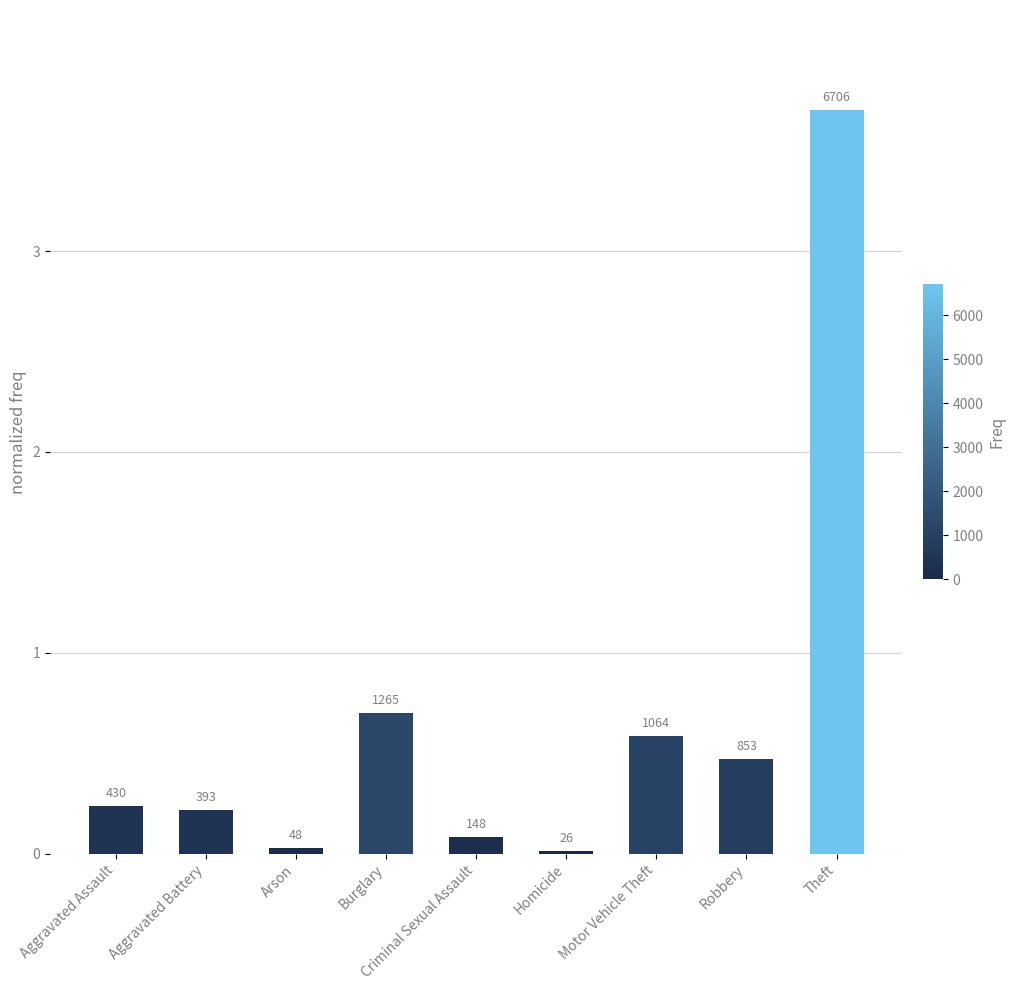

What is the label of the 2nd bar from the right?

Robbery